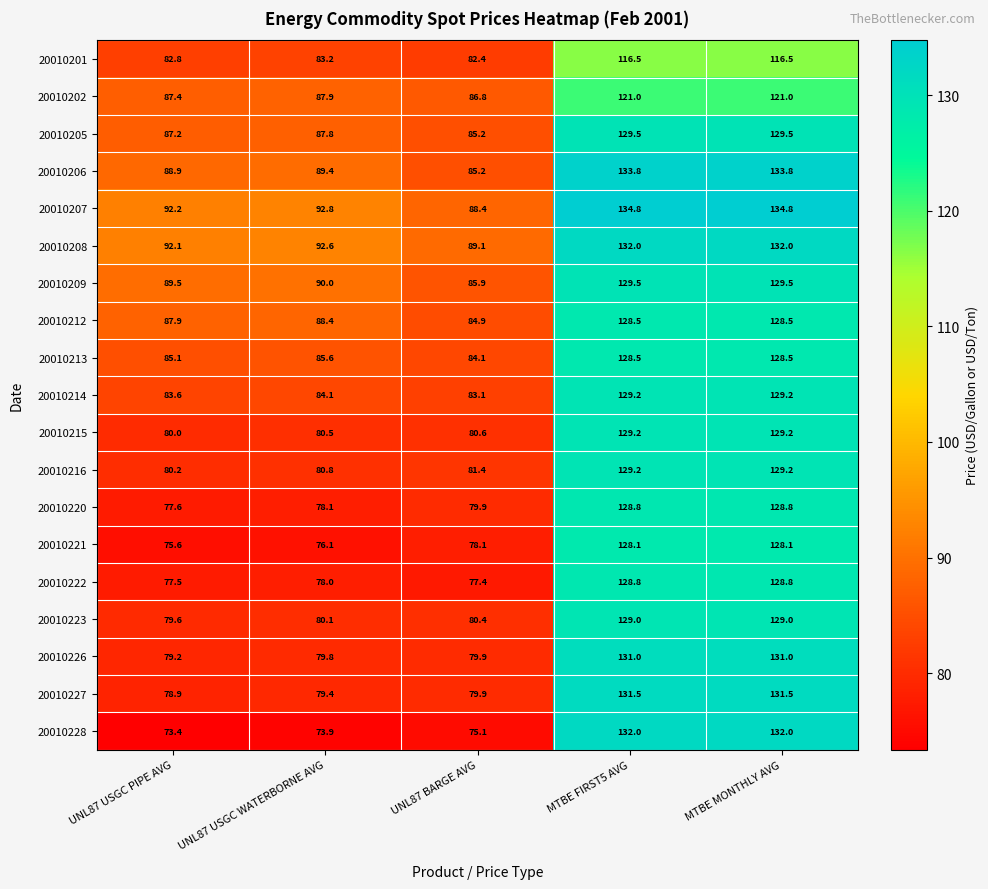

Which series has the largest total across all categories?

20010207